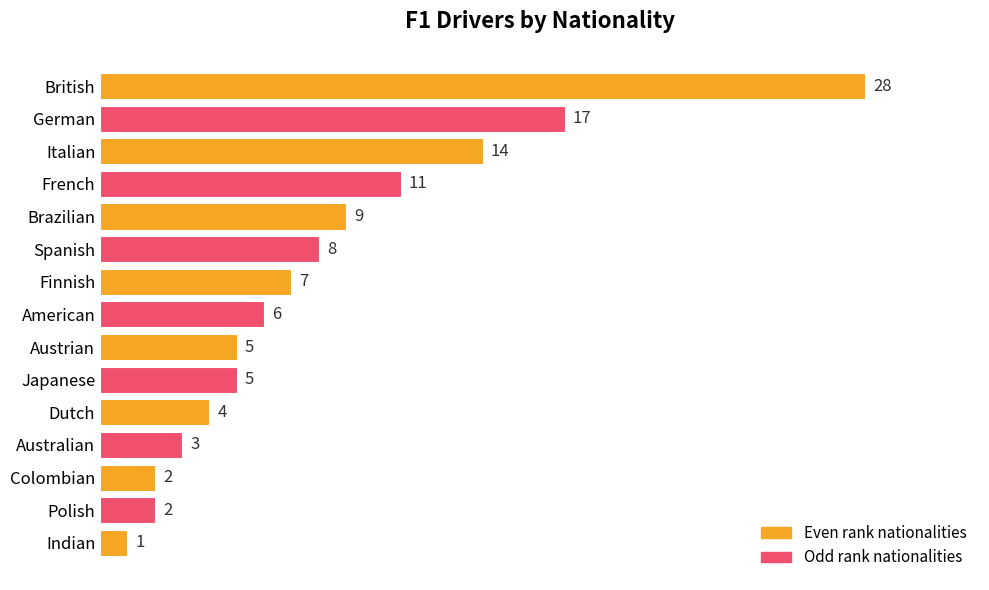

Reading bottom to top, what are all the values shown in this chart?

Indian=1	Polish=2	Colombian=2	Australian=3	Dutch=4	Japanese=5	Austrian=5	American=6	Finnish=7	Spanish=8	Brazilian=9	French=11	Italian=14	German=17	British=28